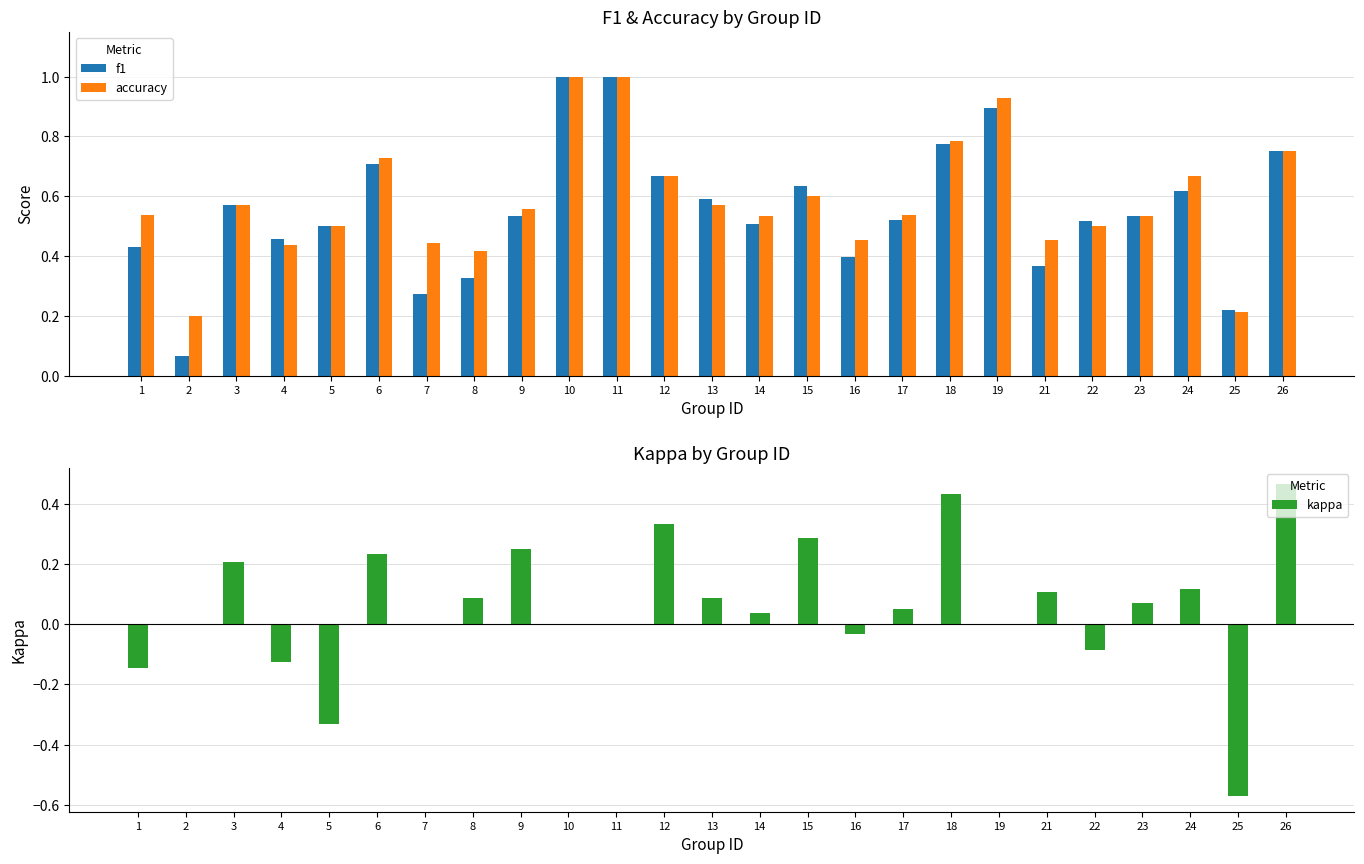

At which category does the chart reach its minimum across all series?

25